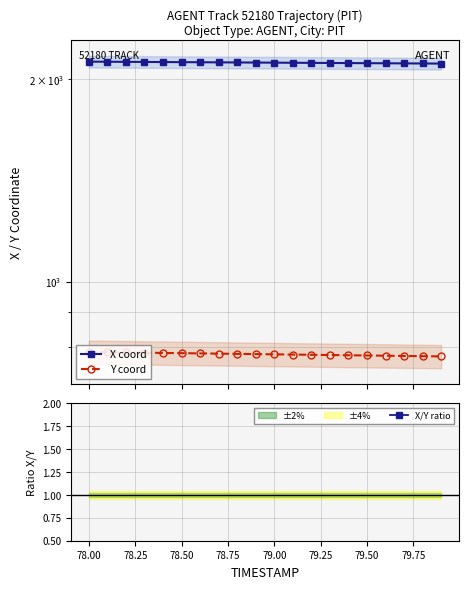

Does the chart display data point markers on the line(s)?

Yes